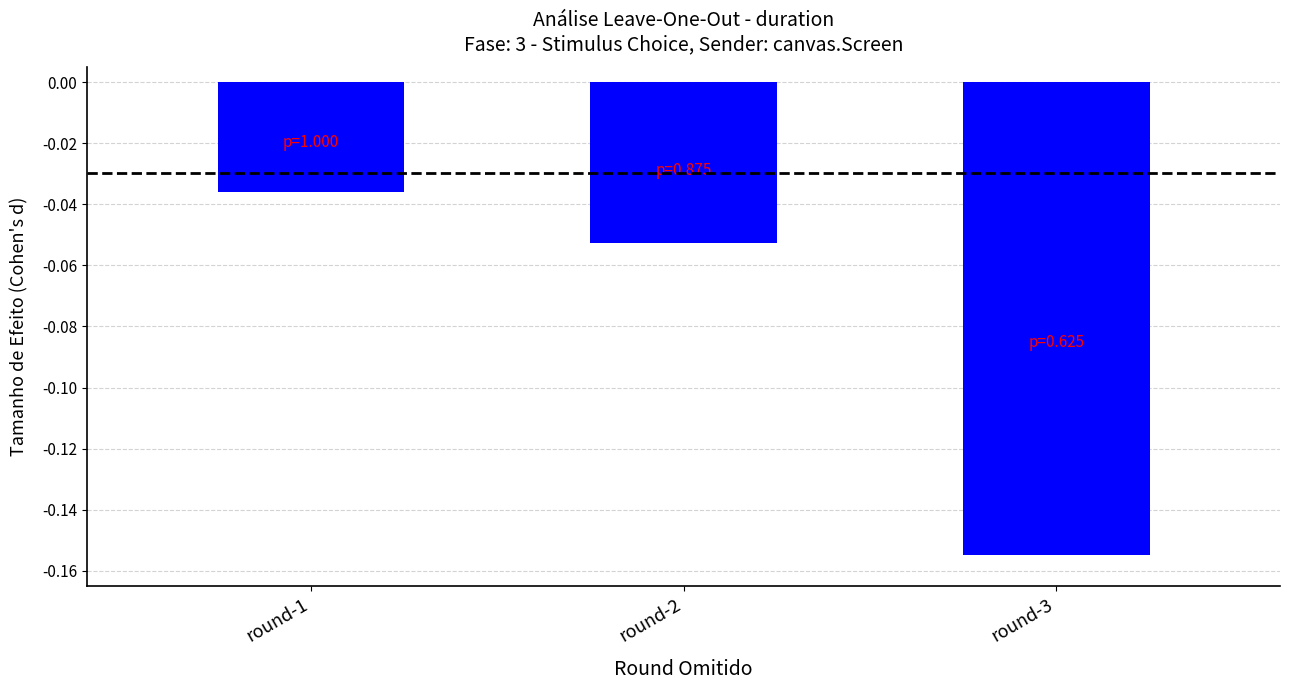

List the labels in order of value, largest first.

round-1, round-2, round-3